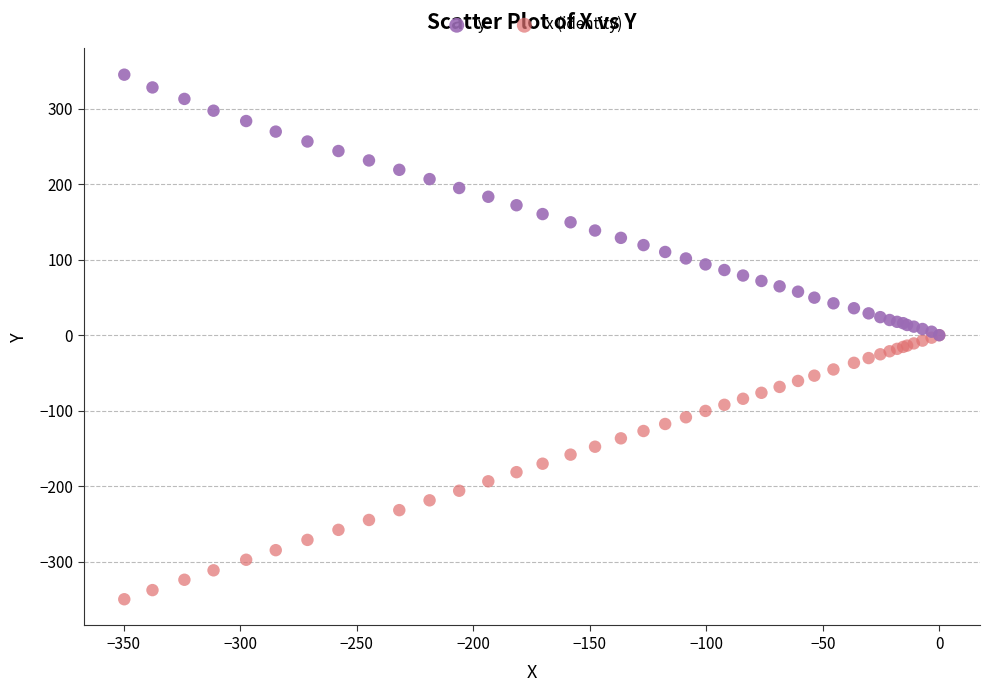

Which series contains the highest Y value?

y